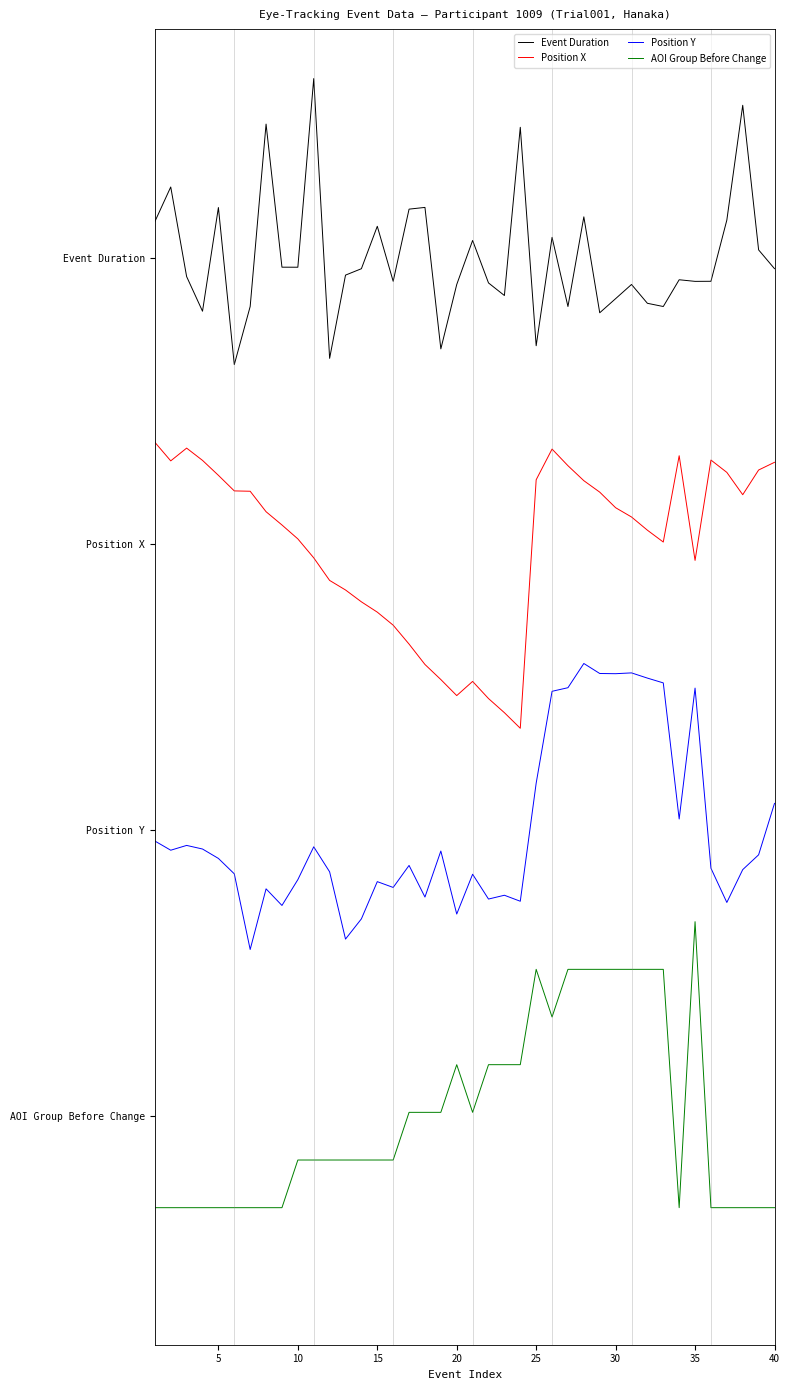

True or false: Position X and Position Y cross at least once.

False